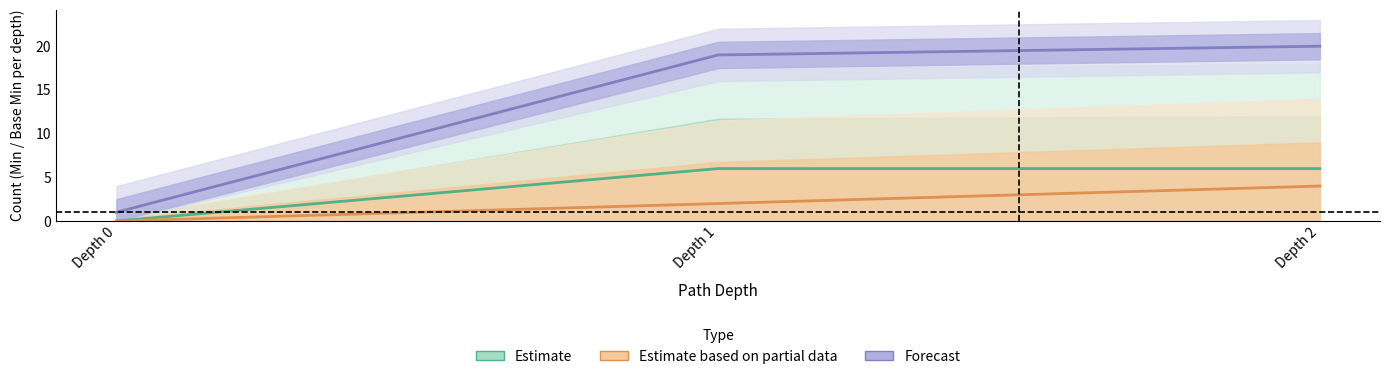

What is the sum of the Forecast values at Depth 1 and Depth 2?

39